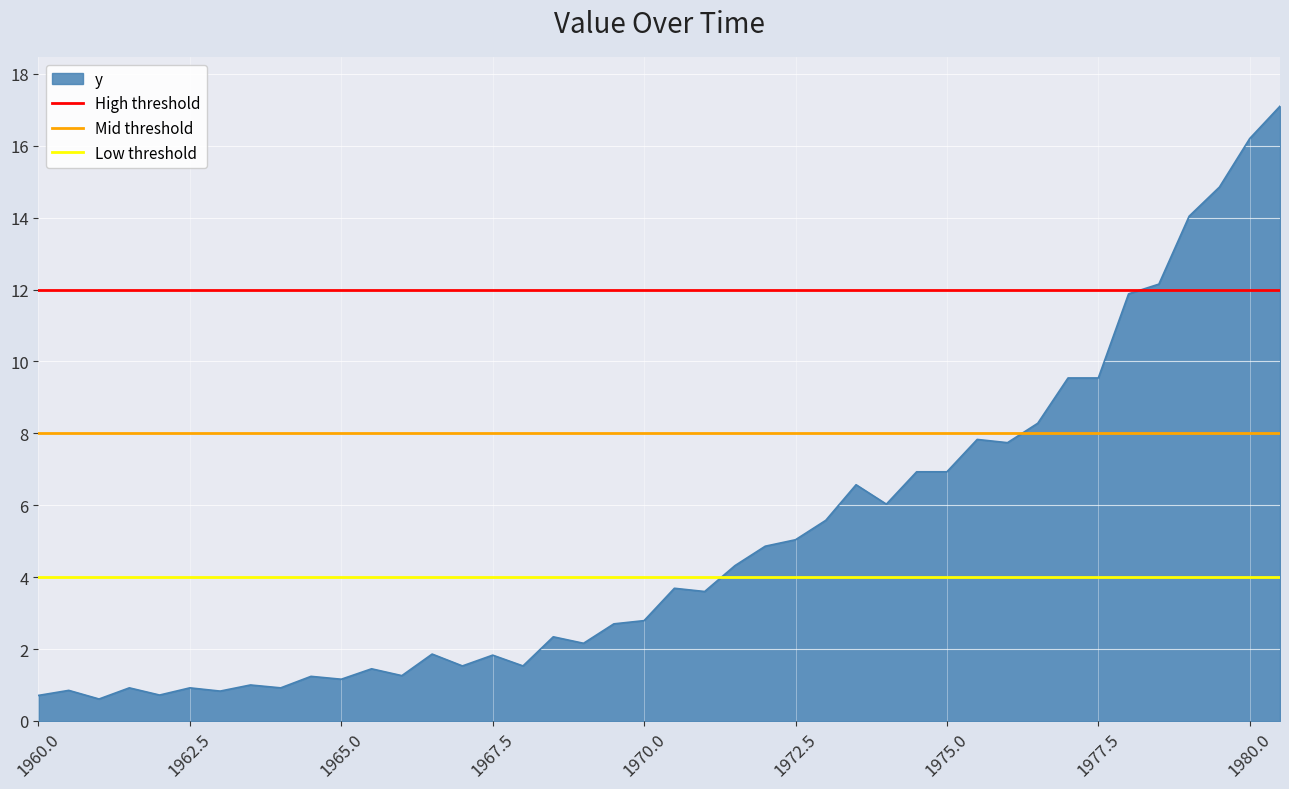

Is the value of Mid threshold at 1960.0 greater than the value of Low threshold at 1960.0?

Yes